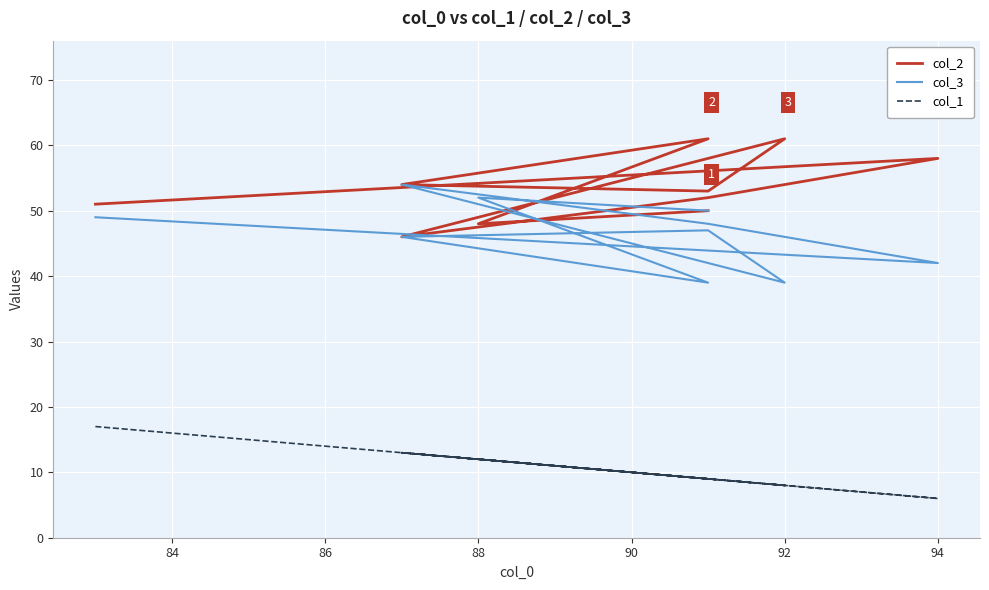

True or false: col_1 and col_3 intersect in this chart.

False